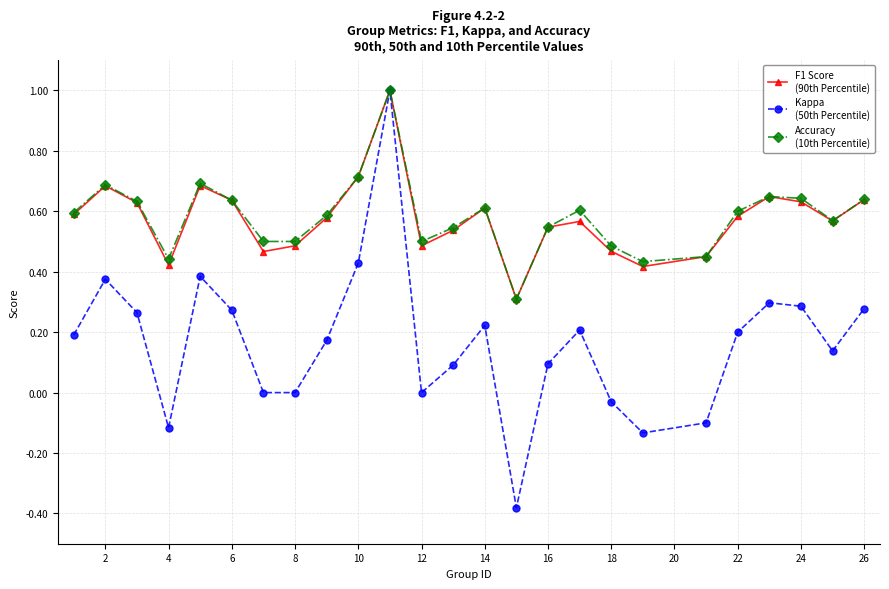

How many distinct data groups are displayed?

3